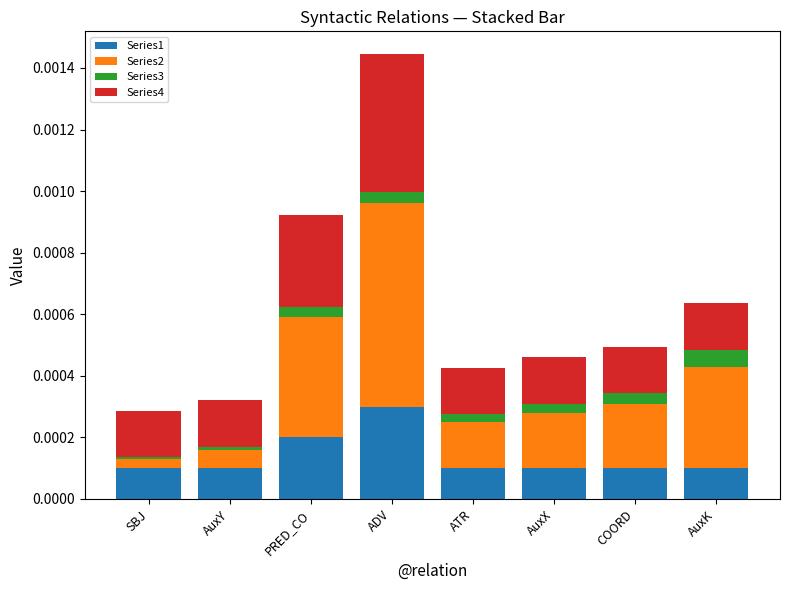

At which label does Series1 reach its peak?

ADV